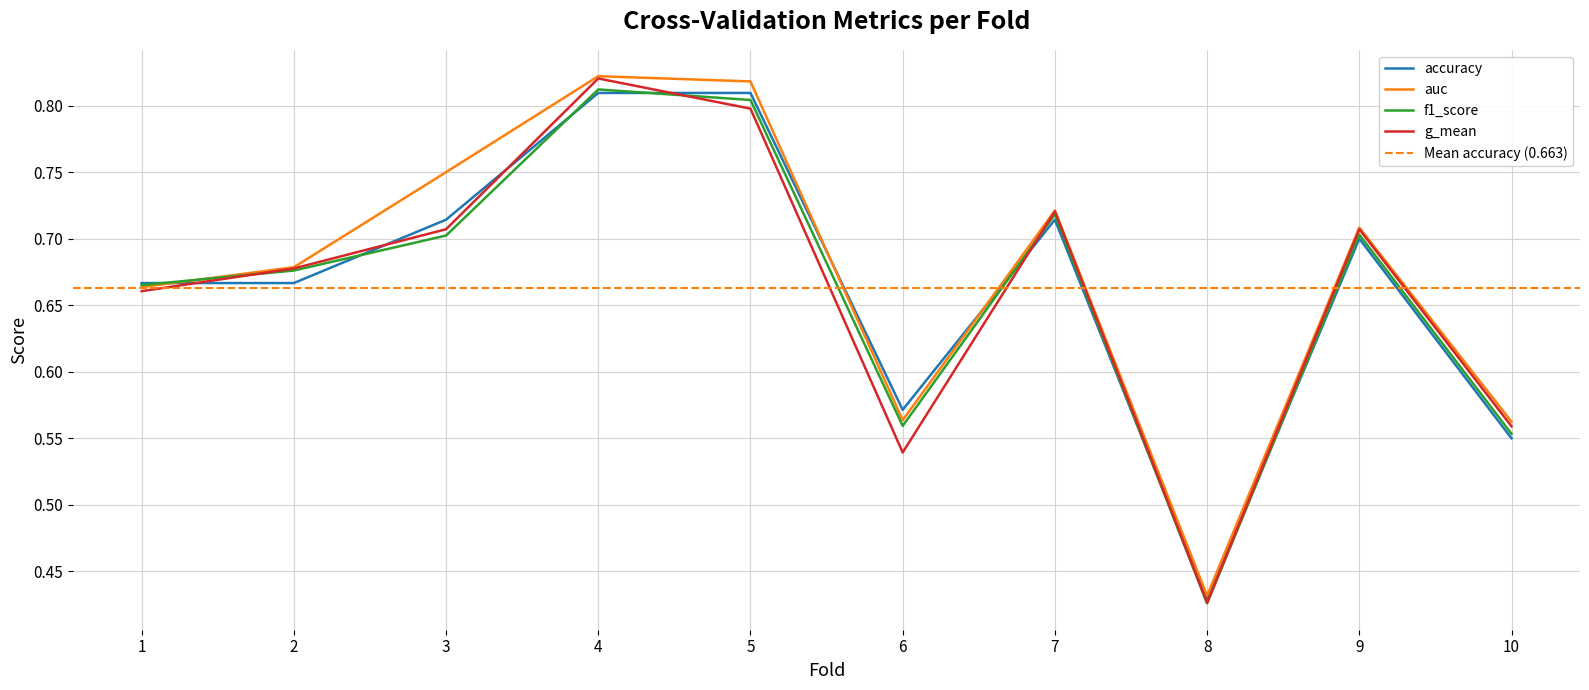

What is the difference between the auc values at 7 and 4?

0.1